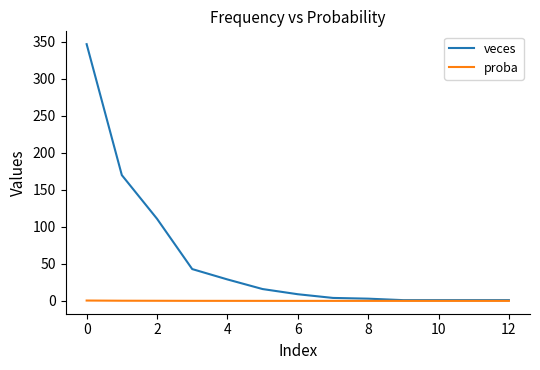

Which series has the largest total across all categories?

veces